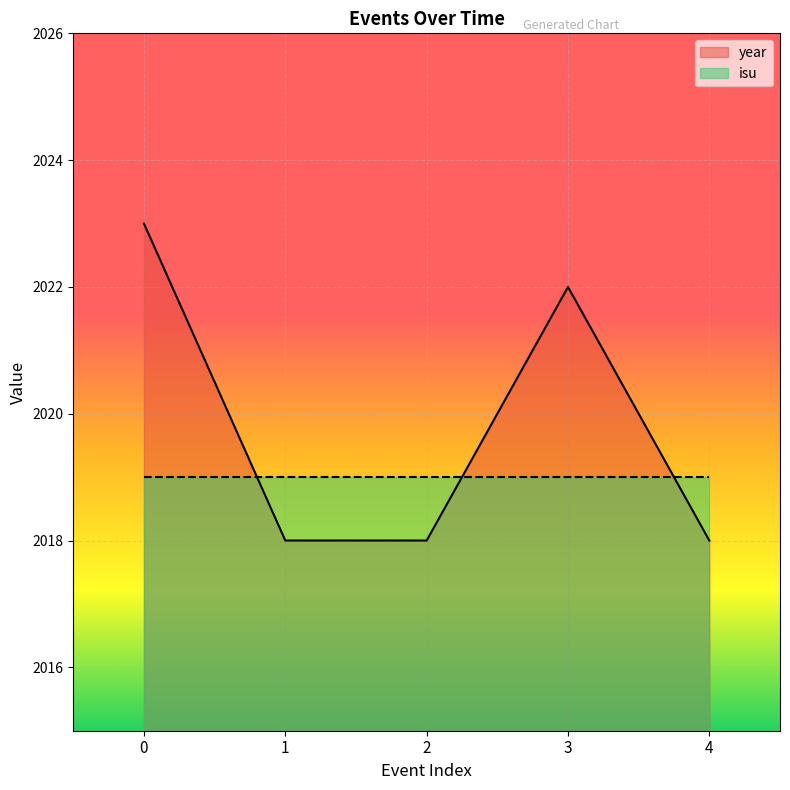

What is the maximum value shown in the chart?

2023